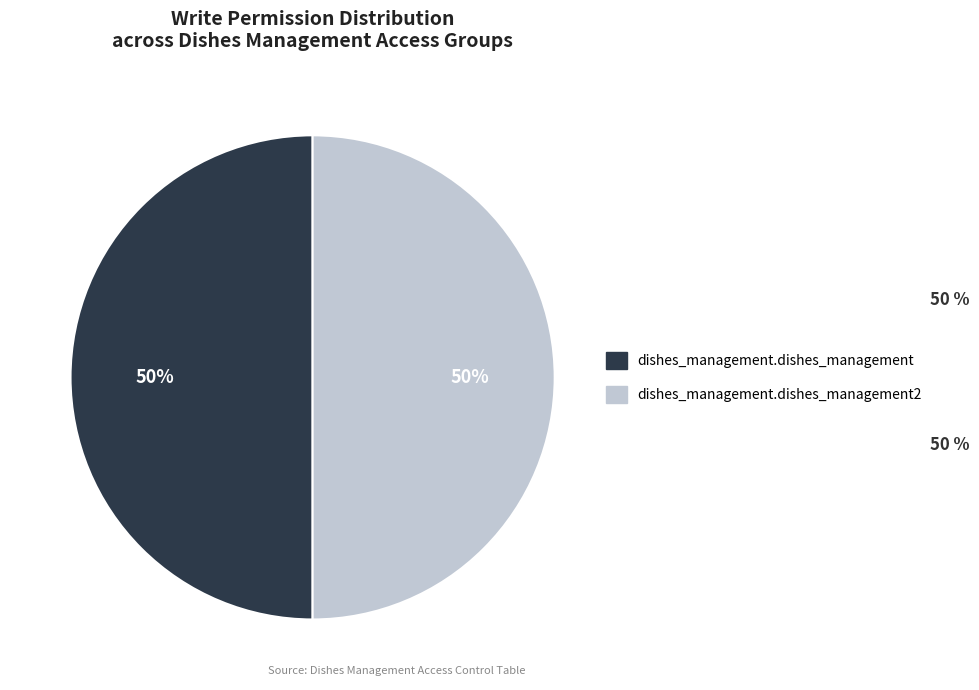

How many slices are in this pie chart?

2